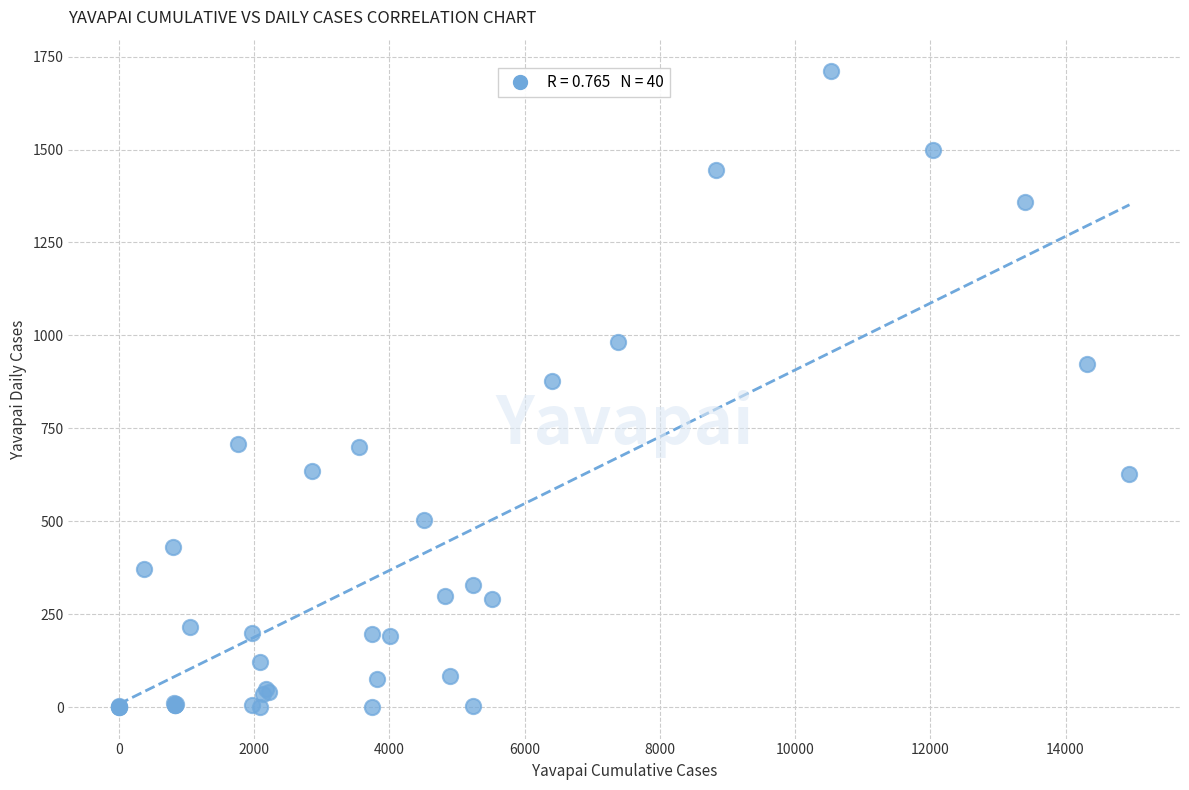

What Y value in the scatter plot is closest to 855?

877